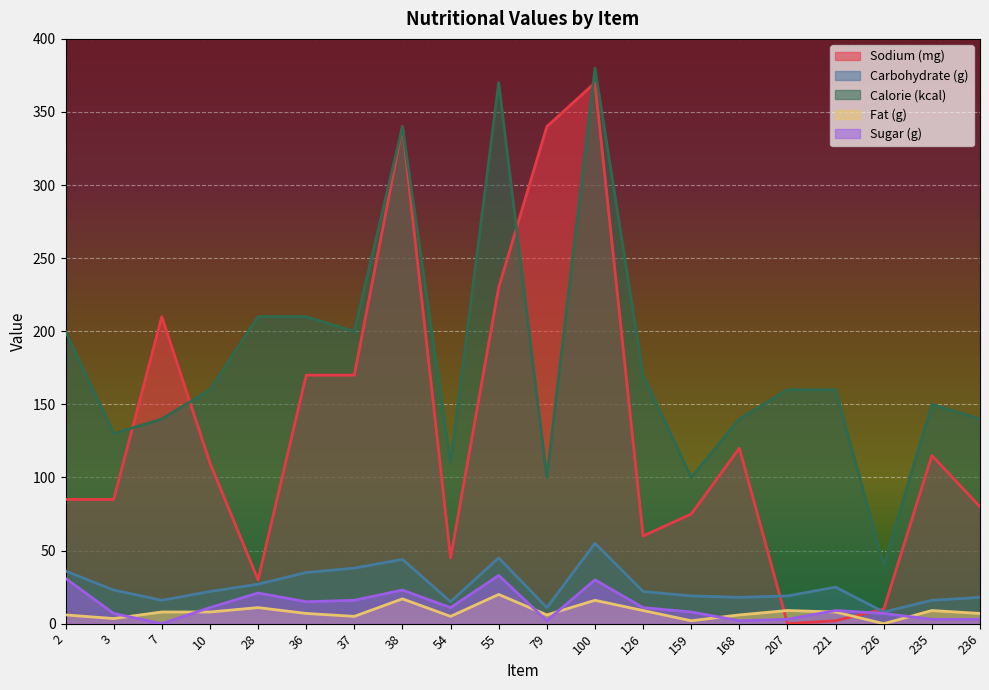

What is the difference between the Fat (g) values at 3 and 236?

3.5